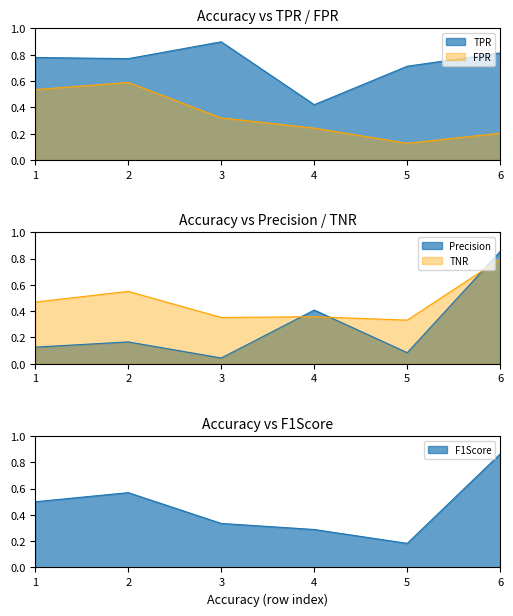

How many interior local valleys does the TNR series have?

2